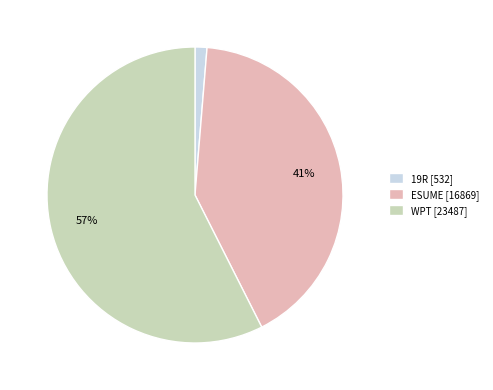

Count the number of slices in the pie.

3